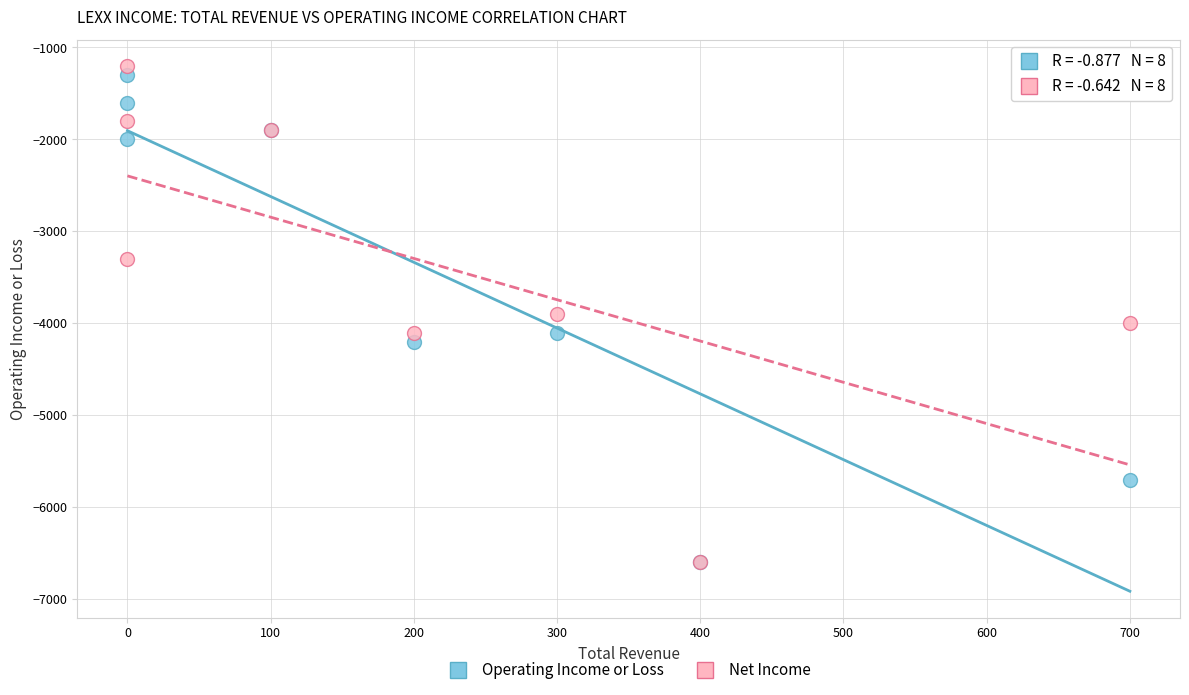

What are all the series names shown in the legend?

Operating Income or Loss, Net Income